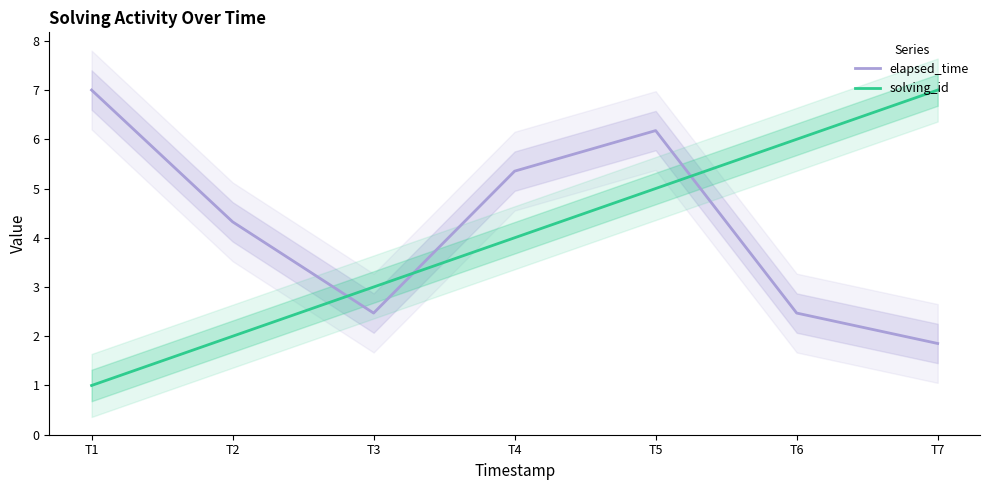

What is the difference between the maximum and minimum values in the solving_id series?

6.0